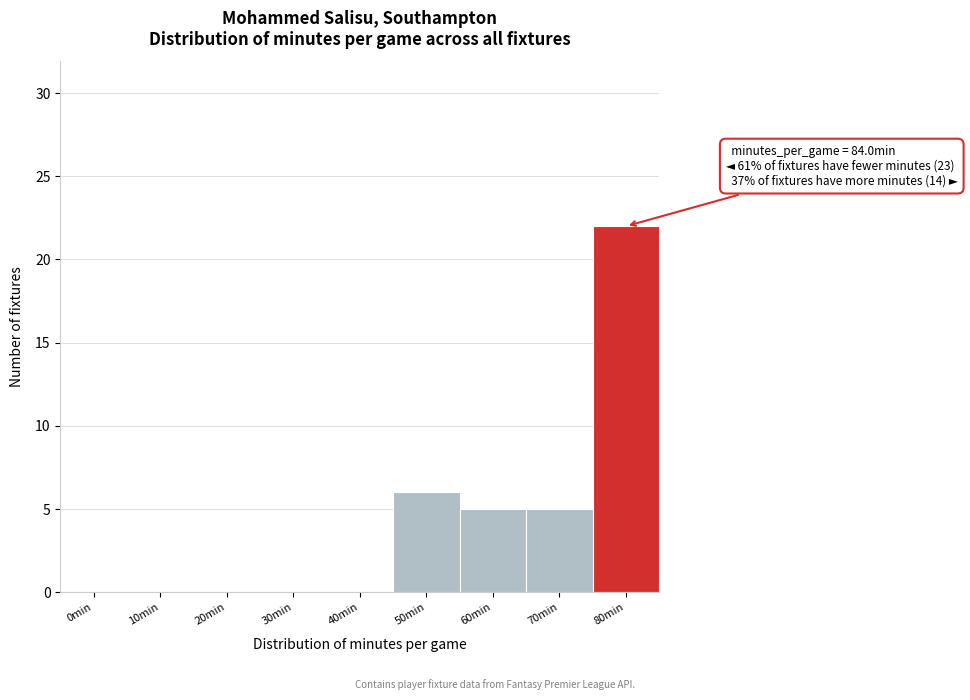

Reading left to right, transcribe all the data shown in this chart.

0min=0	10min=0	20min=0	30min=0	40min=0	50min=6	60min=5	70min=5	80min=22